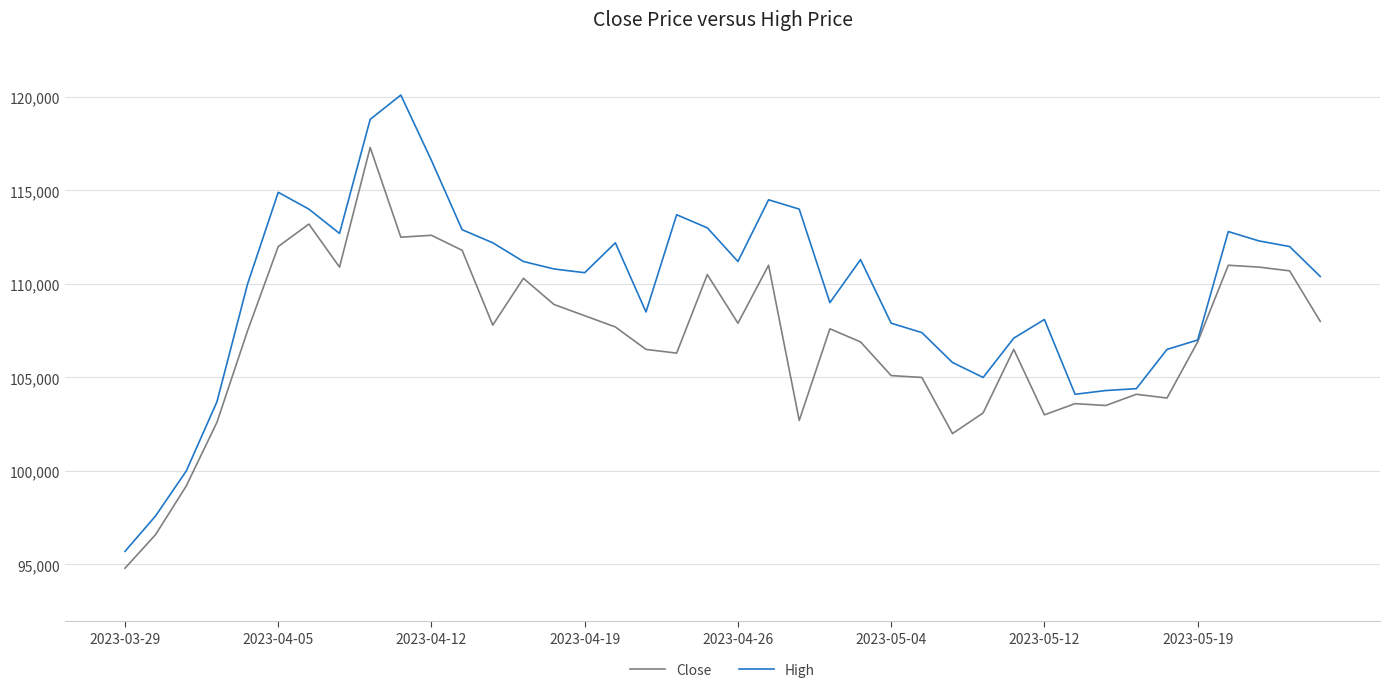

What is the highest value of the Close series?

117300